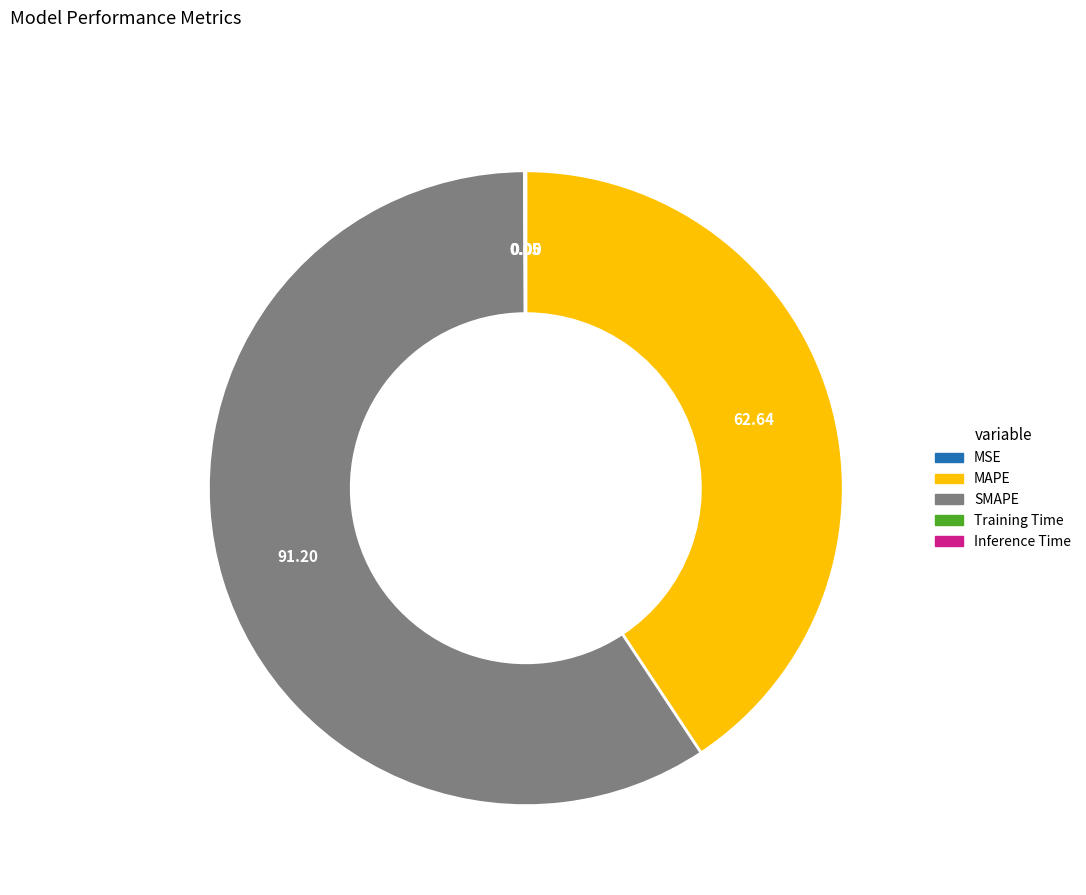

Is there a majority slice in this chart?

Yes